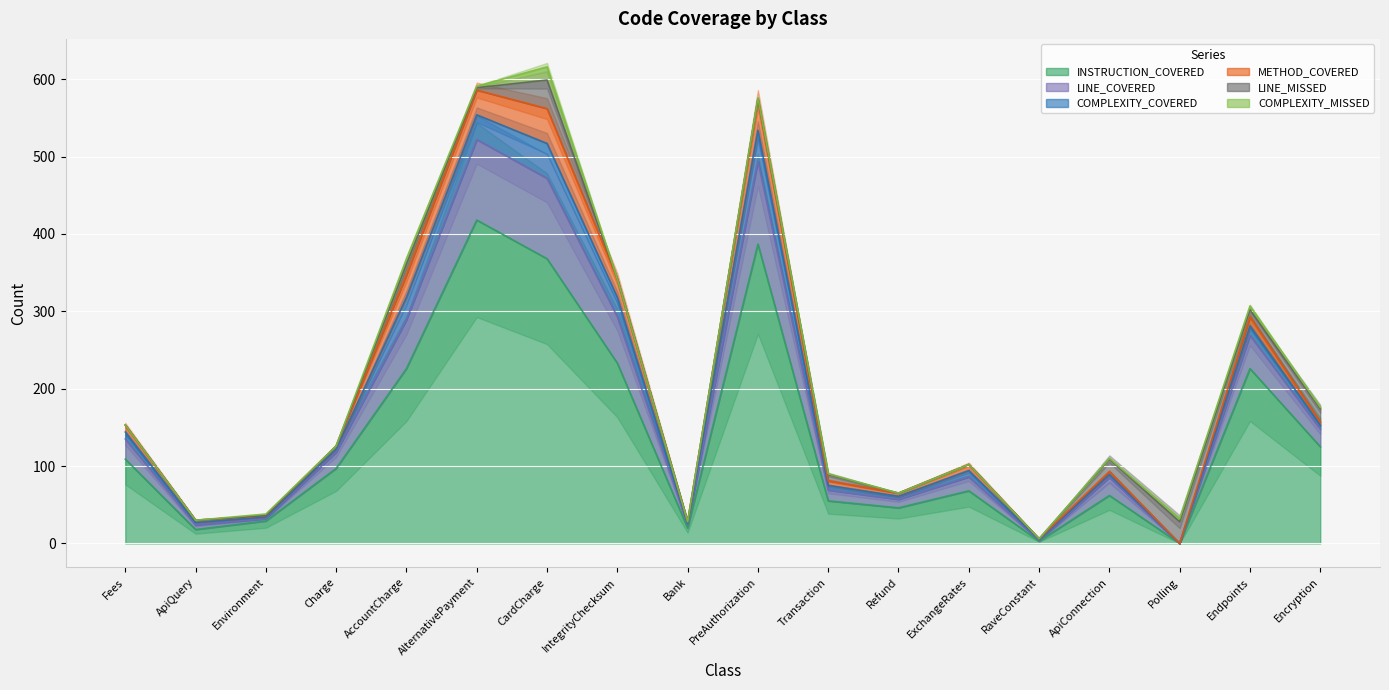

Is the value of LINE_MISSED at Bank greater than the value of INSTRUCTION_COVERED at CardCharge?

No